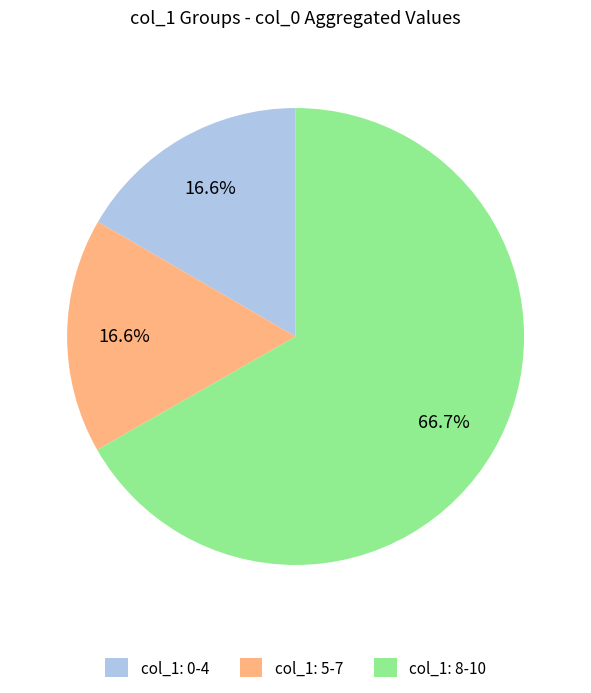

Approximately how many times larger is the value at col_1: 8-10 compared to col_1: 0-4?

4.0